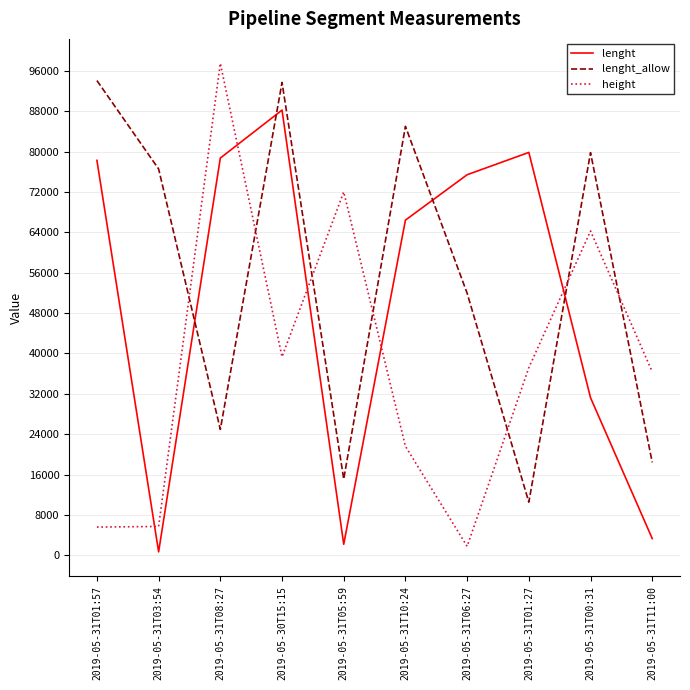

True or false: lenght_allow and height intersect in this chart.

True